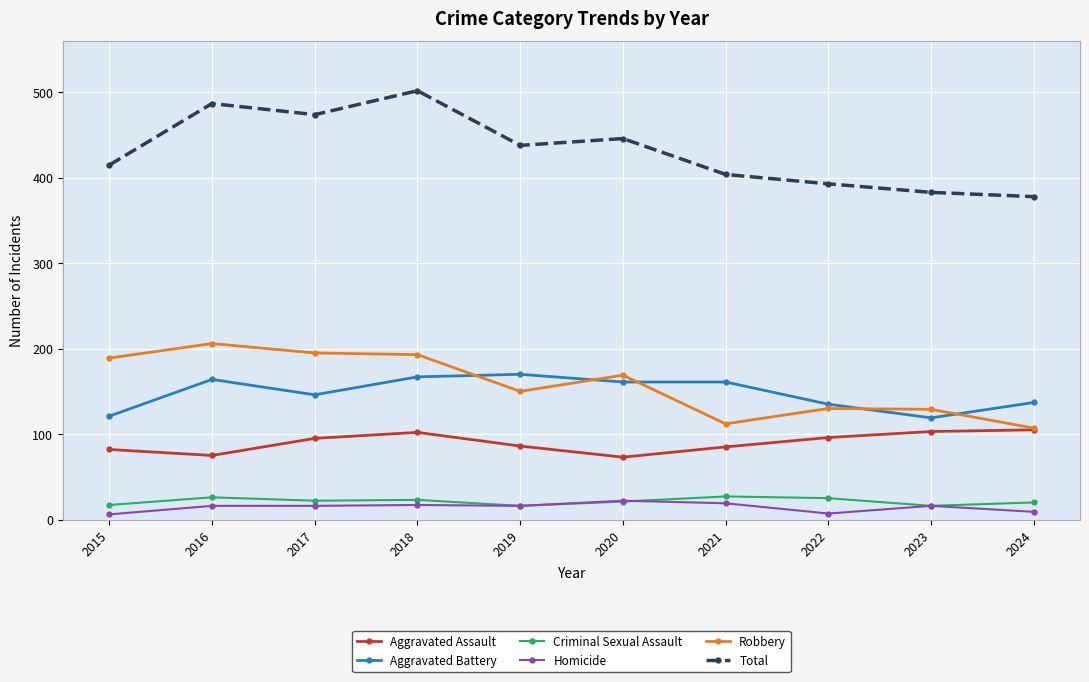

Is it true that Aggravated Assault equals 102 at 2018?

True